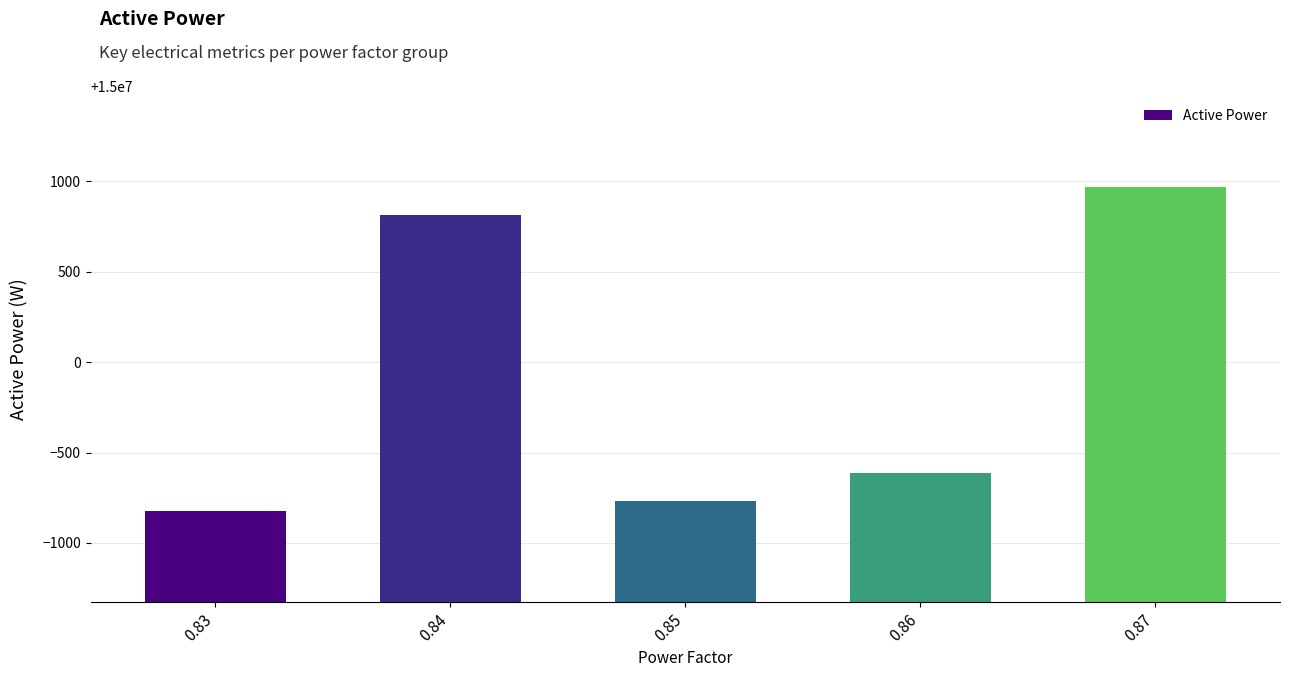

Which category has the highest value across all series?

0.87